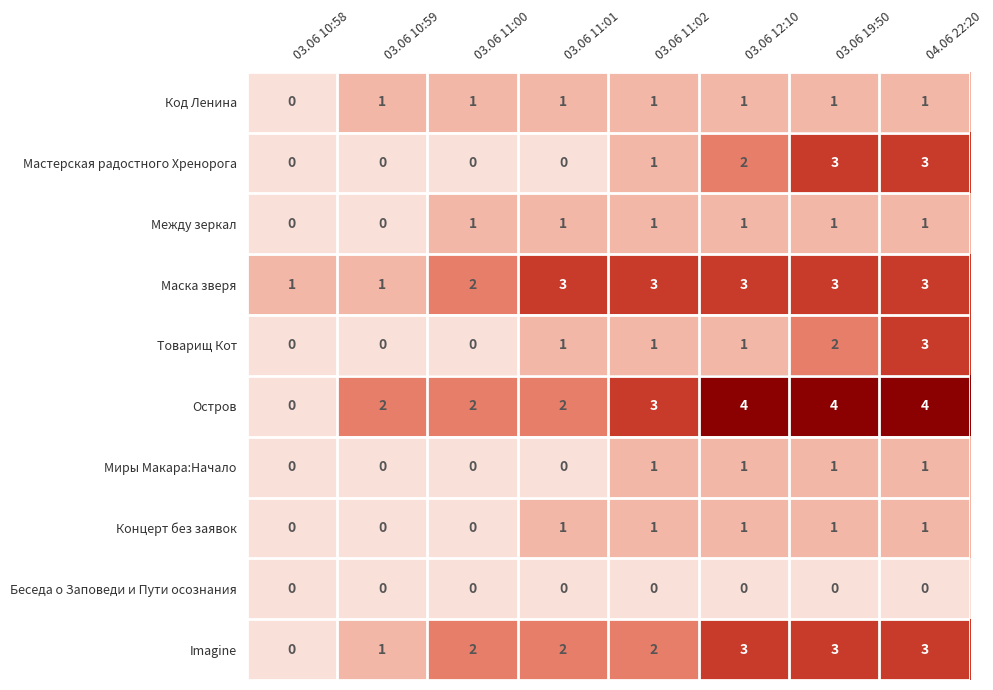

What is the maximum value shown in the chart?

4